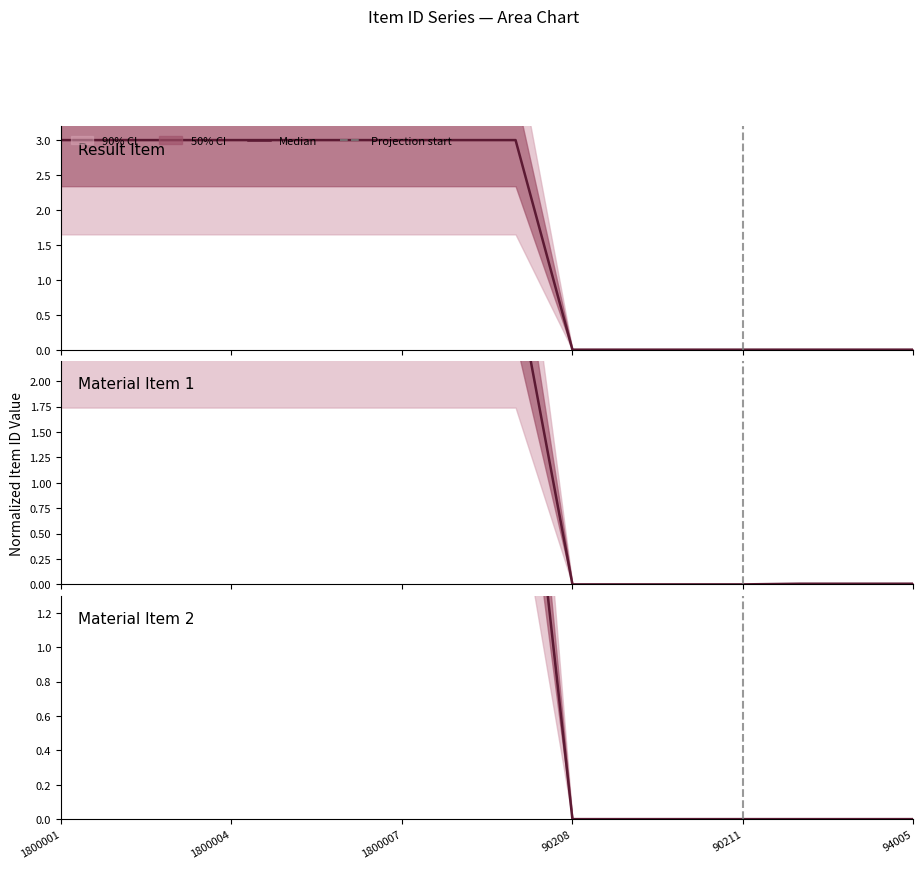

Which label corresponds to the smallest value in the chart?

90208